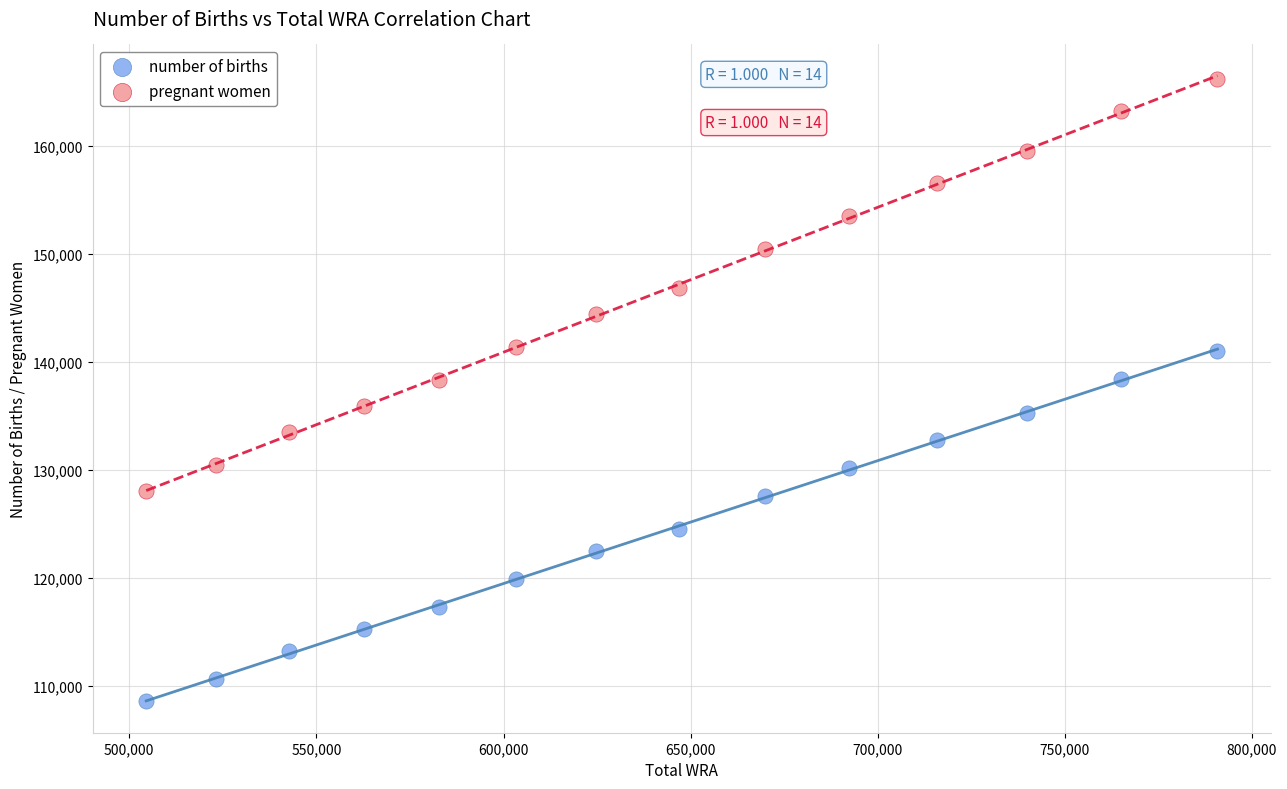

Which series reaches the minimum Y coordinate?

number of births